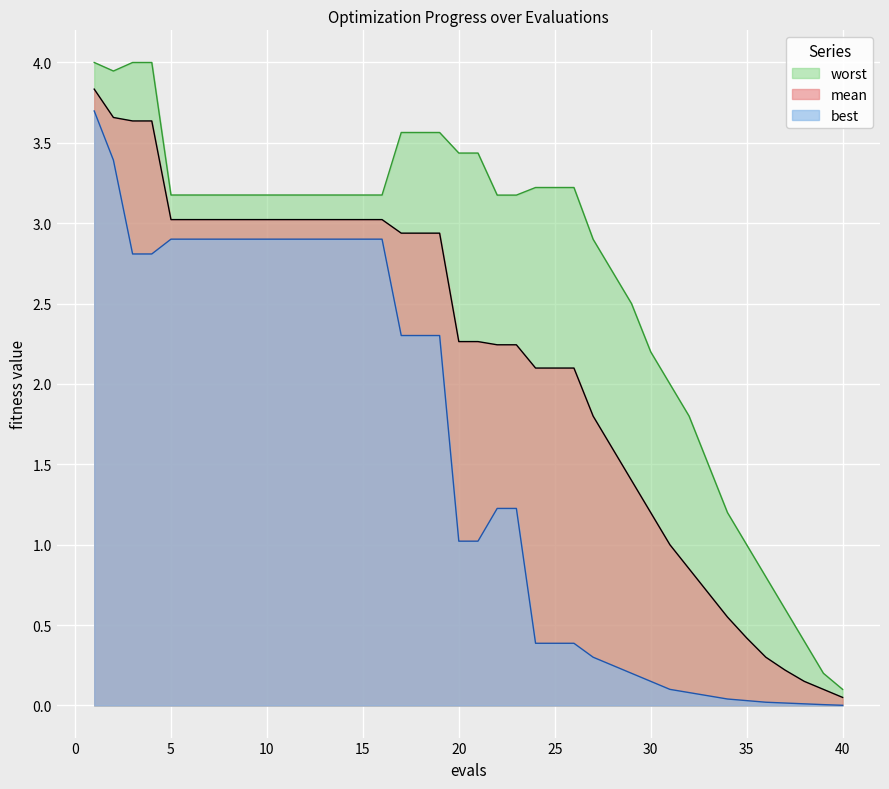

True or false: best has a value of 0.0 at 39.

True